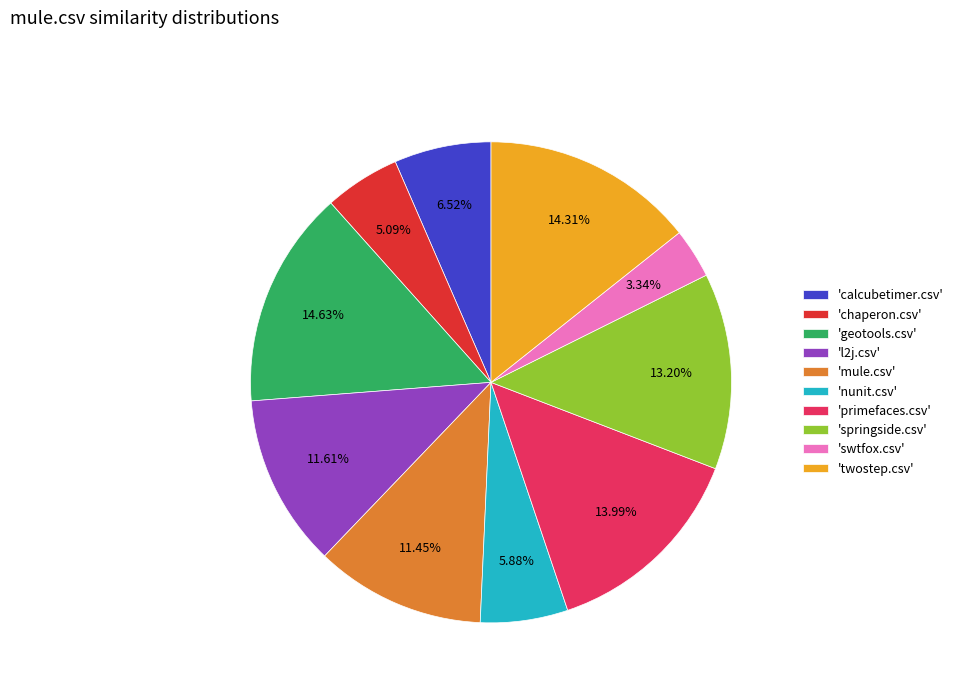

Do 'mule.csv' and 'swtfox.csv' together represent more than half of the pie?

No